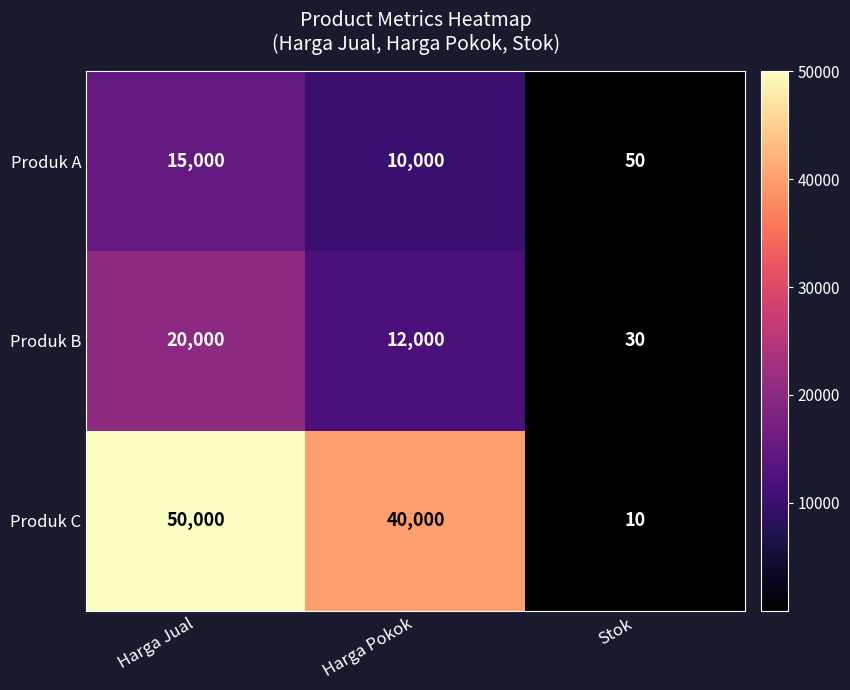

Rank the series at Stok from highest to lowest value.

Produk A, Produk B, Produk C